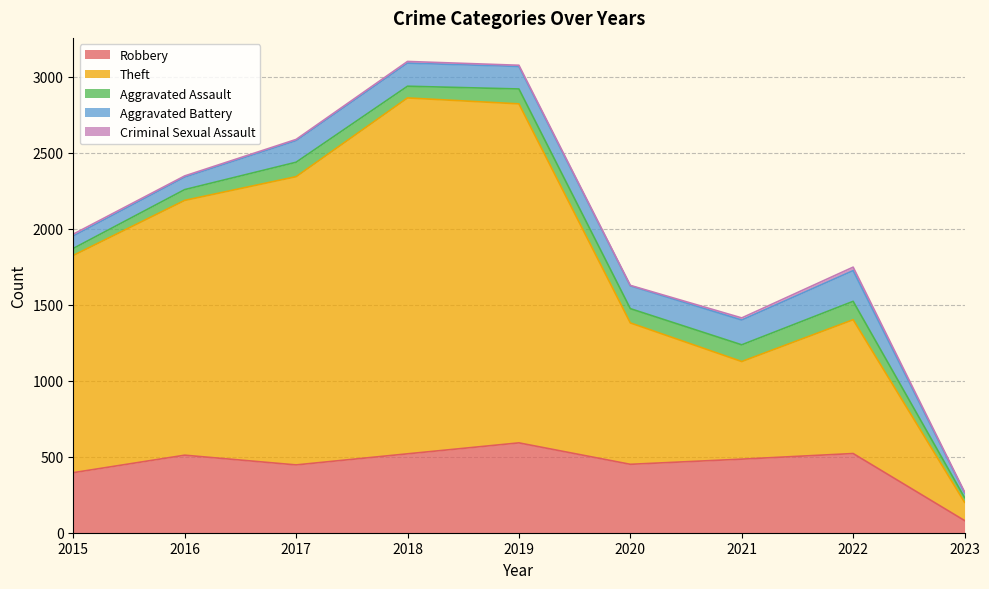

The Aggravated Assault series shows 166 at 2017. True or false?

False